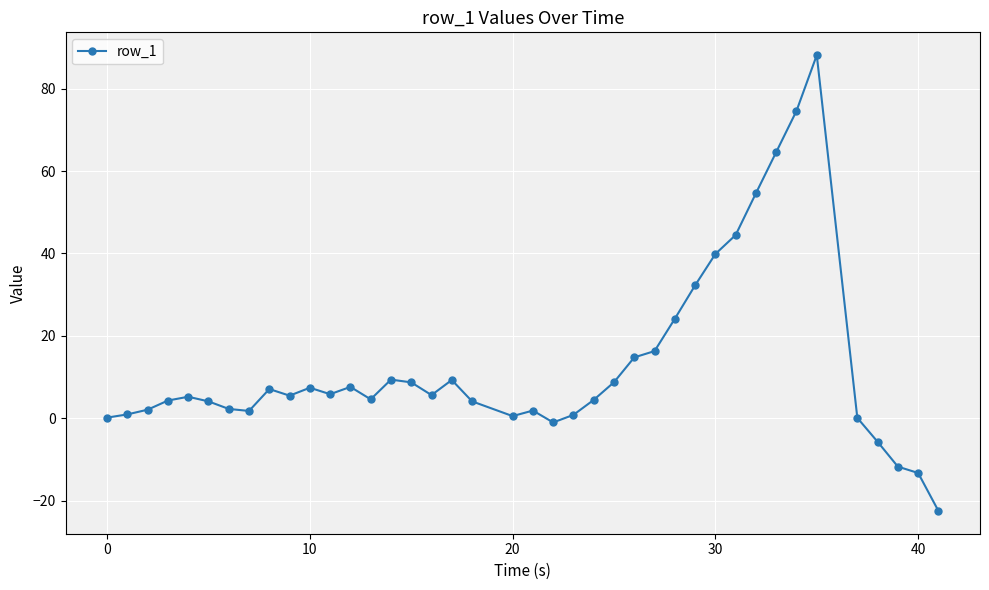

What is the difference between the second highest and minimum values?

97.1